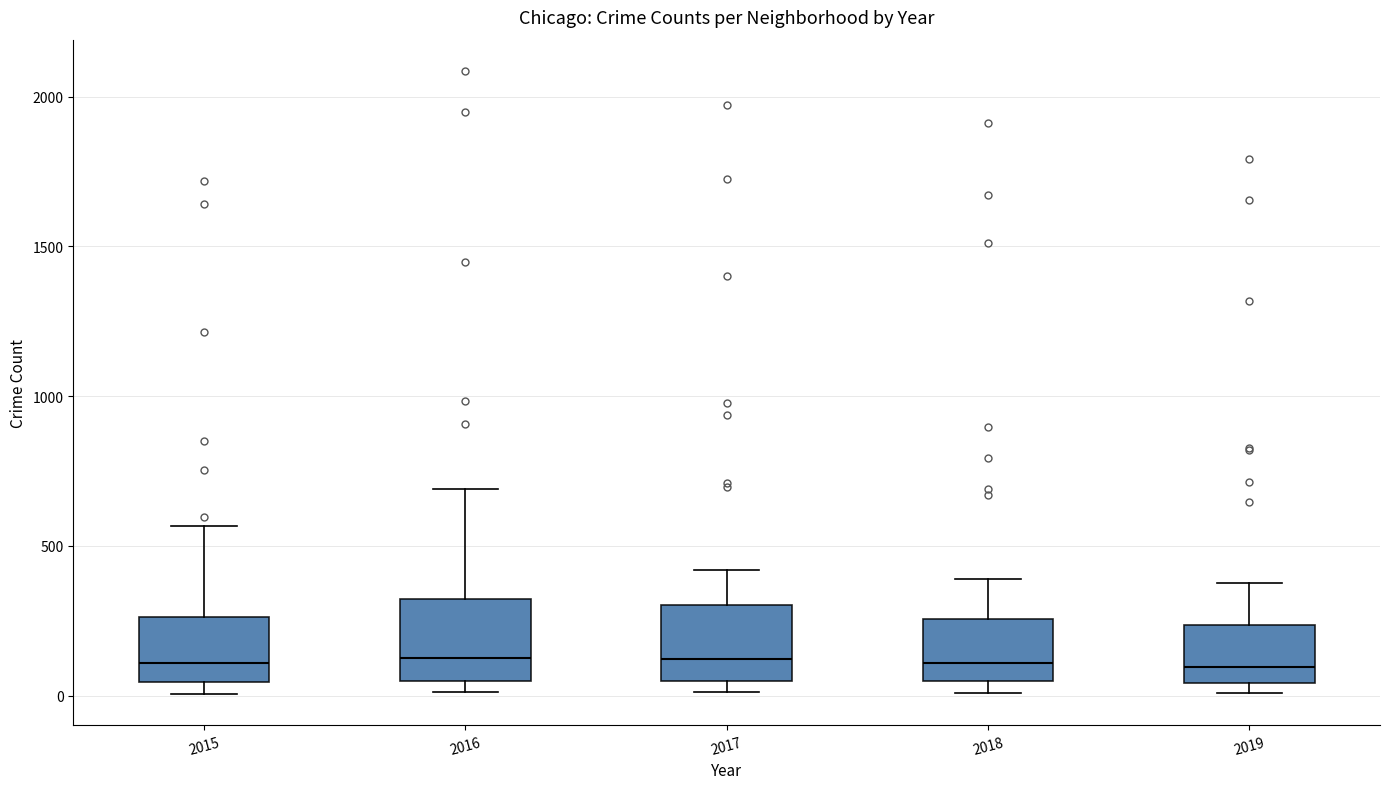

Reading left to right, transcribe this box plot: for each box, give where its median line is, the range the box spans, and where its two whiskers end, as read against the y-axis. The values are not printed on the chart, so give them approximately, as read against the axis.

2015: median 100, box 50 to 250, whiskers 0 to 550
2016: median 150, box 50 to 300, whiskers 0 to 700
2017: median 100, box 50 to 300, whiskers 0 to 400
2018: median 100, box 50 to 250, whiskers 0 to 400
2019: median 100, box 50 to 250, whiskers 0 to 400